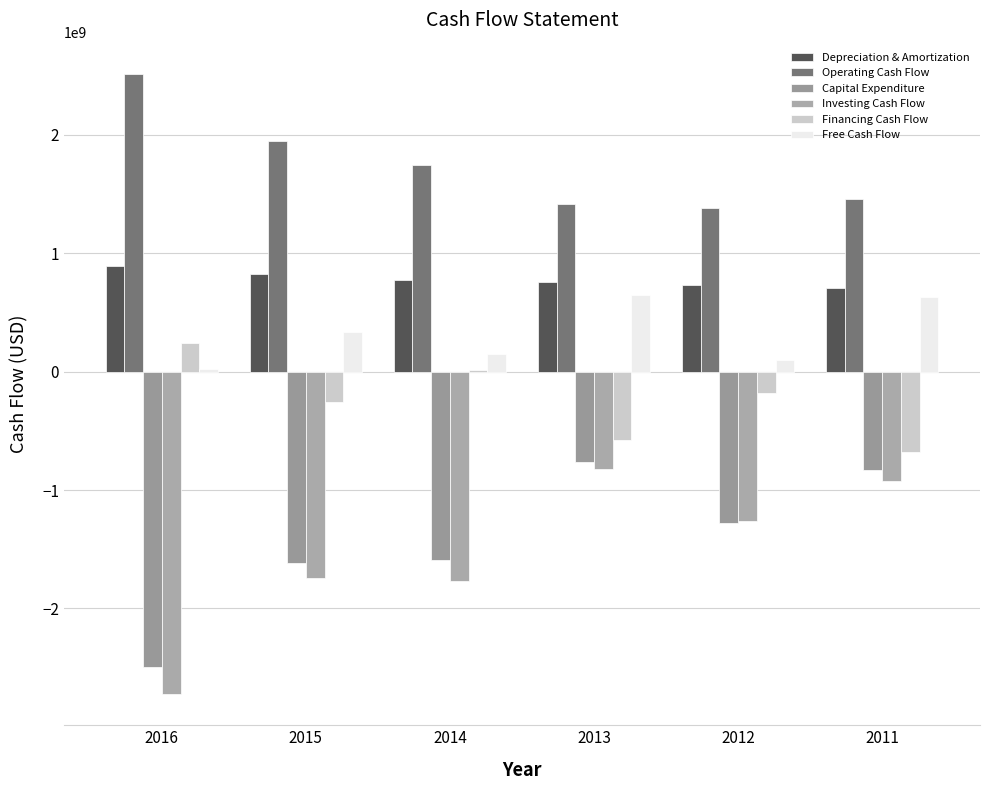

Which label corresponds to the smallest value in the chart?

2016